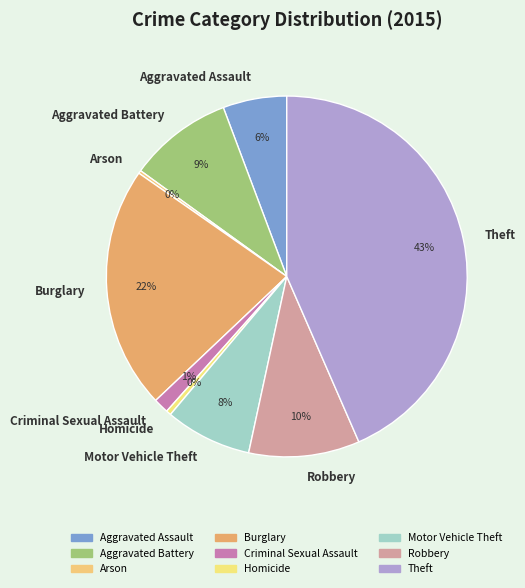

The Burglary slice represents 22% of the pie. True or false?

True